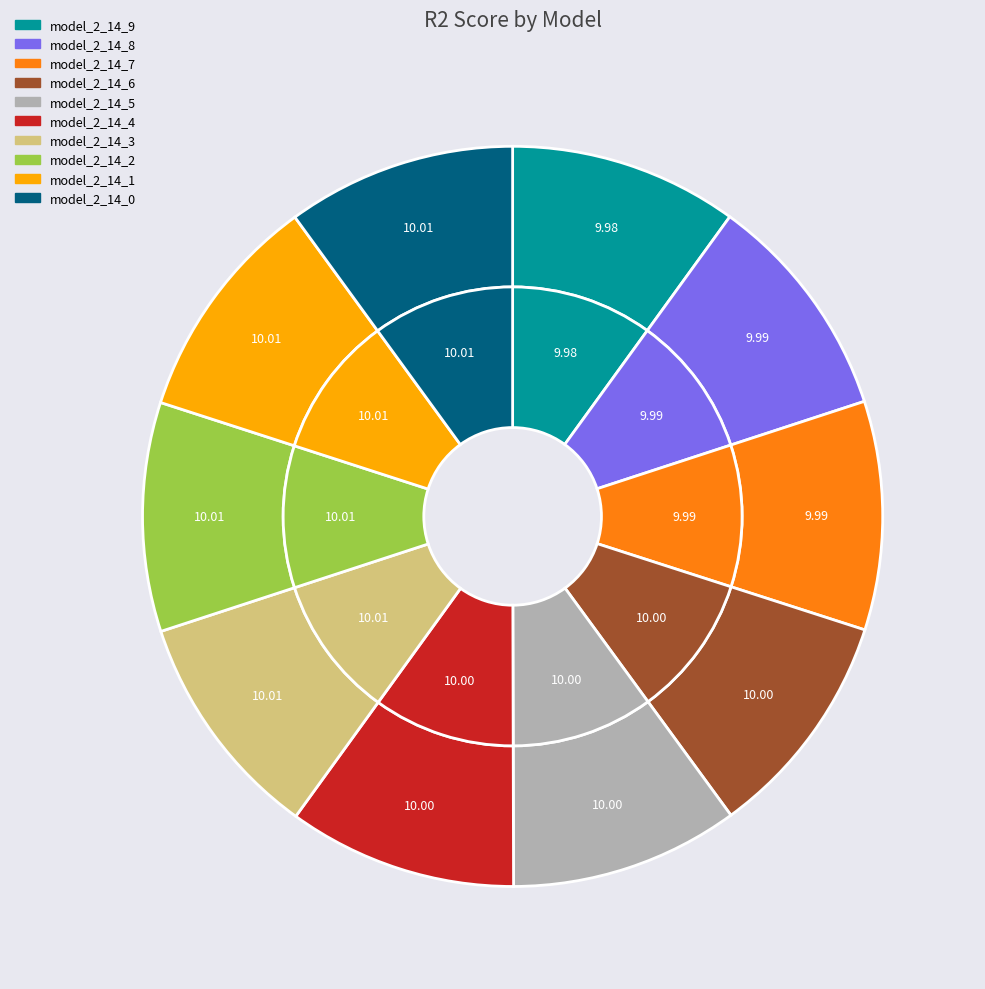

How many segments does this pie chart have?

10